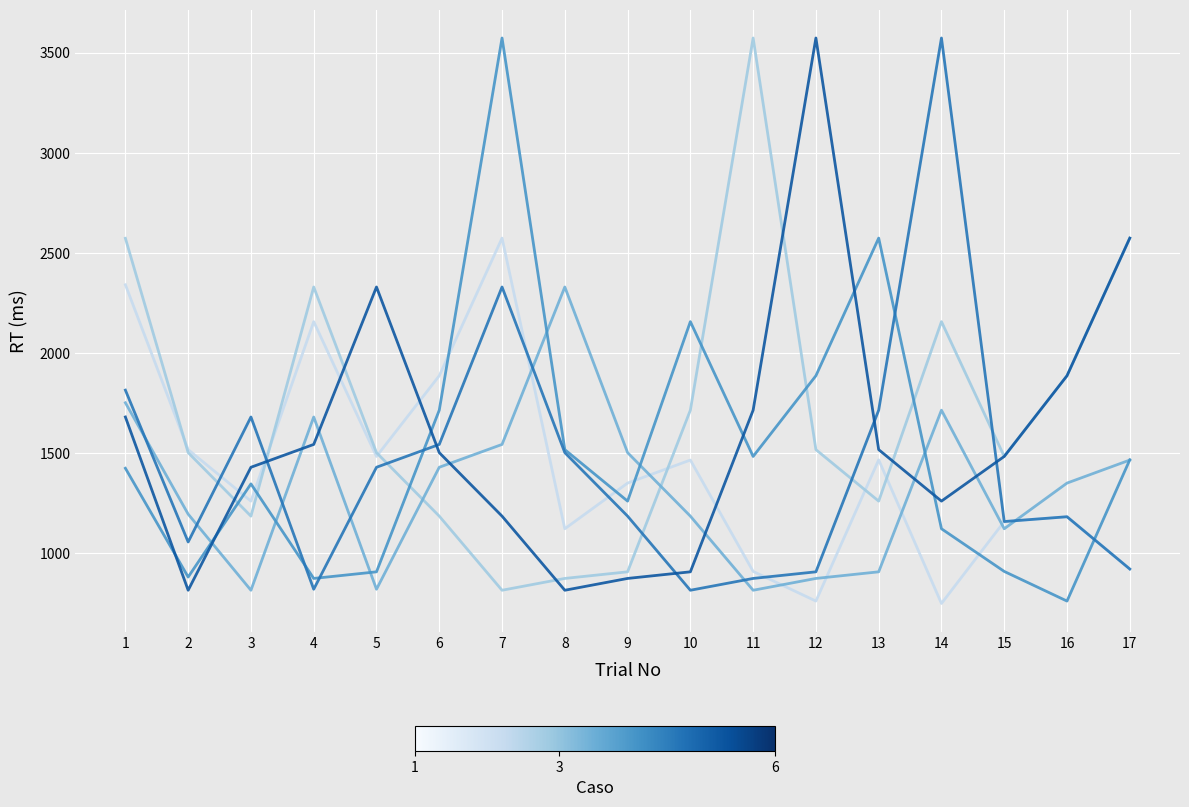

What is the difference between the highest and lowest values at 14?

2823